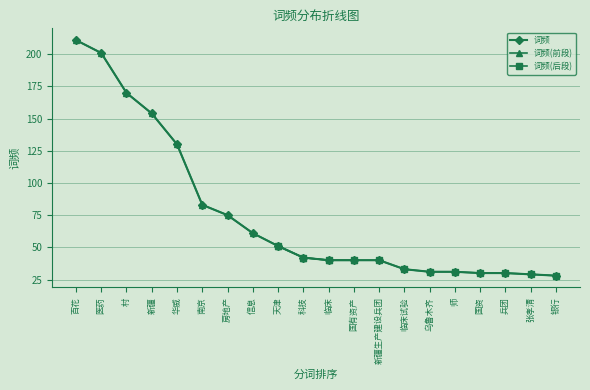

What is the sum of all values?

1510